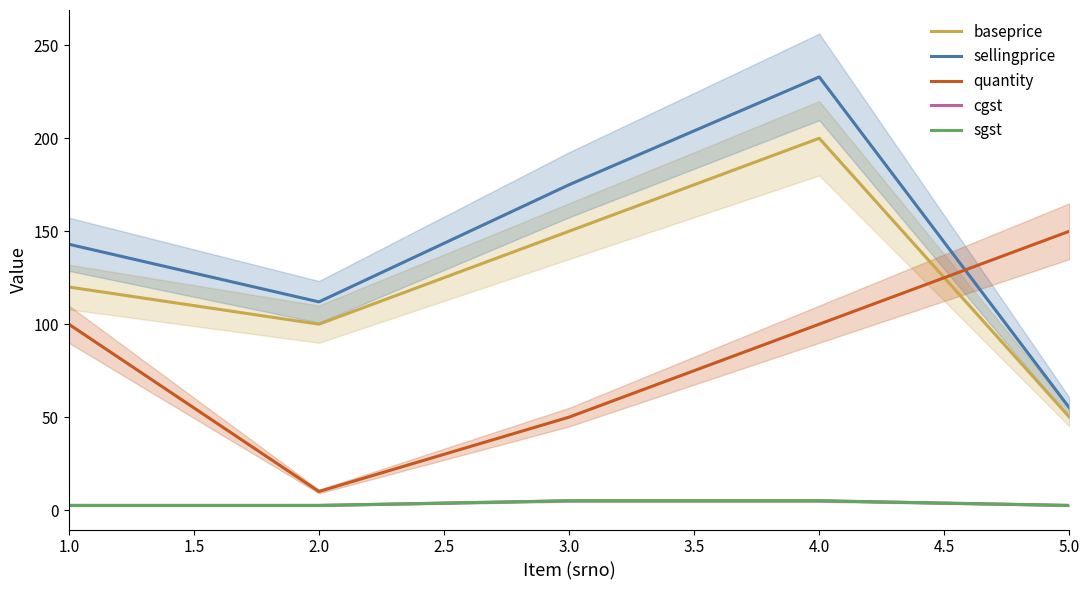

Count the number of categories in the chart.

5